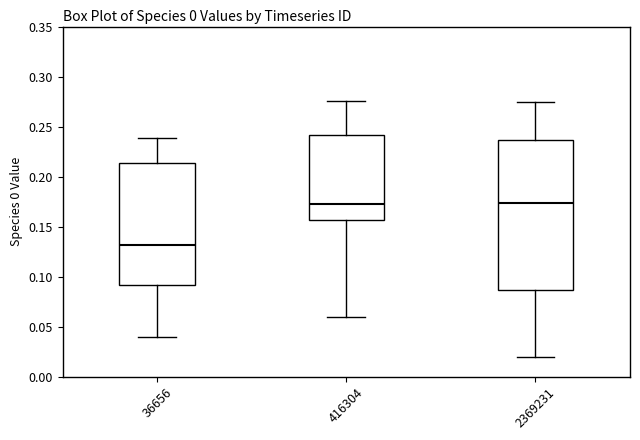

Reading left to right, read every box against the y-axis: the position of its median line, the range the box covers, and the ends of its whiskers. The values are not printed on the chart, so give them approximately, as read against the axis.

36656: median 0.130, box 0.090 to 0.215, whiskers 0.040 to 0.240
416304: median 0.175, box 0.155 to 0.240, whiskers 0.060 to 0.275
2369231: median 0.175, box 0.085 to 0.235, whiskers 0.020 to 0.275